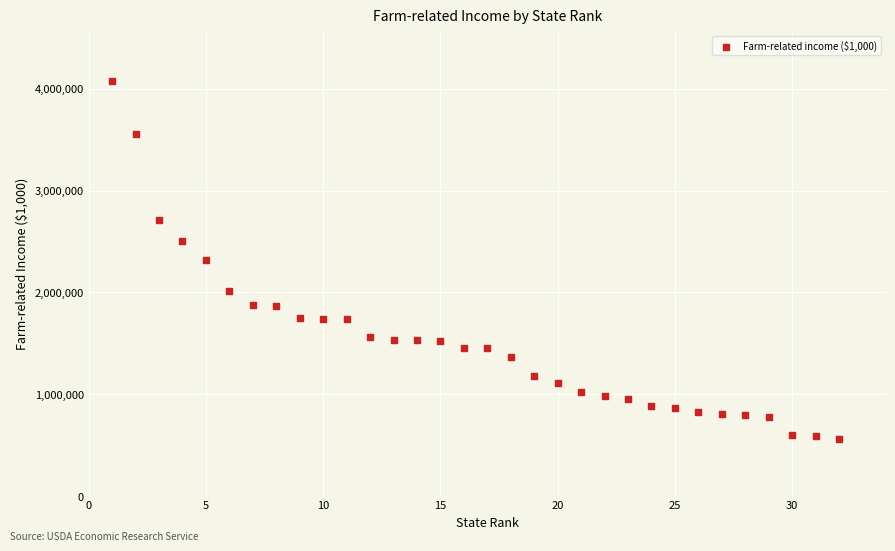

What is the range of X values (max minus min)?

31